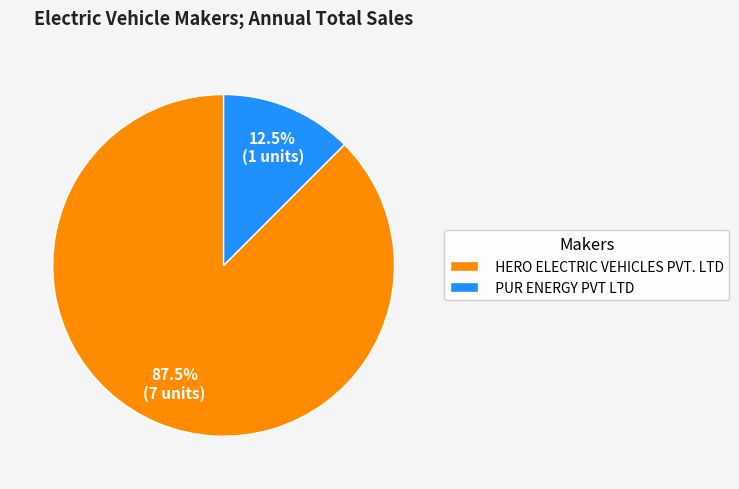

To the nearest percent, what is the combined percentage of PUR ENERGY PVT LTD and HERO ELECTRIC VEHICLES PVT. LTD?

100%